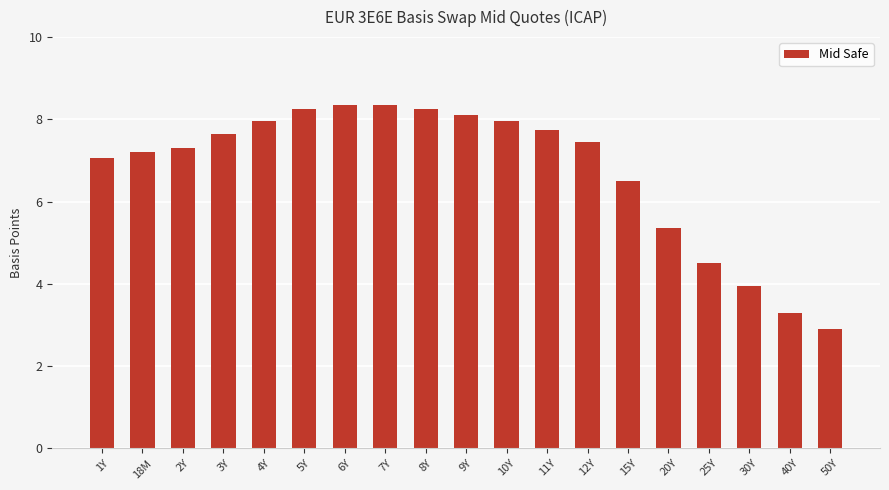

At which category does the chart reach its minimum across all series?

50Y